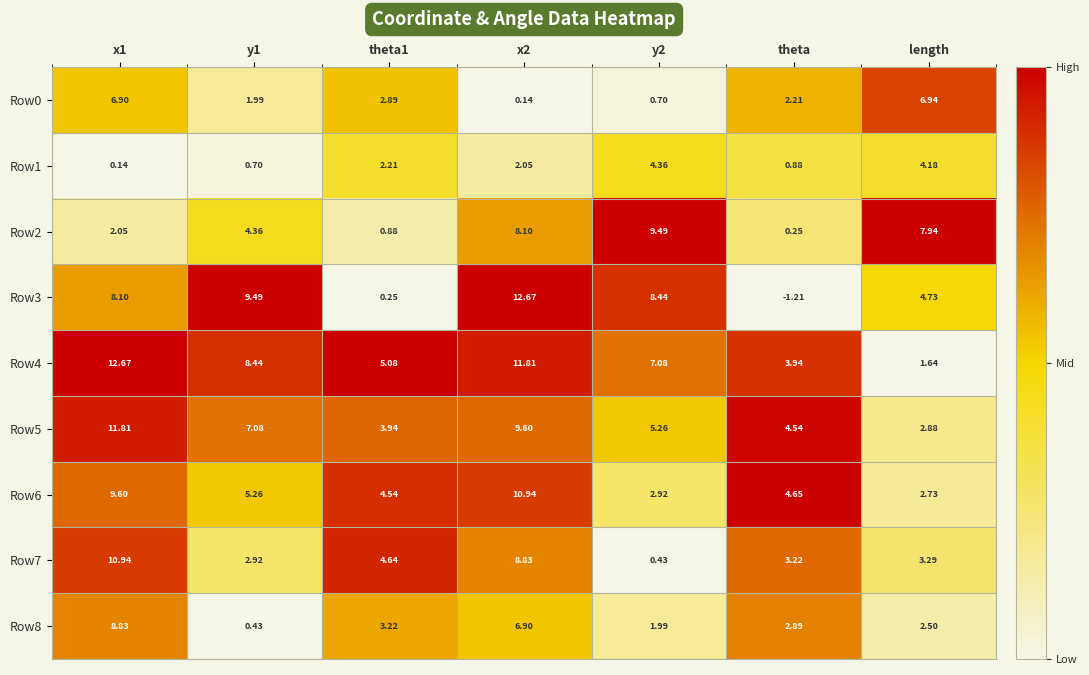

Is the value of Row8 at y2 greater than the value of Row1 at y1?

Yes